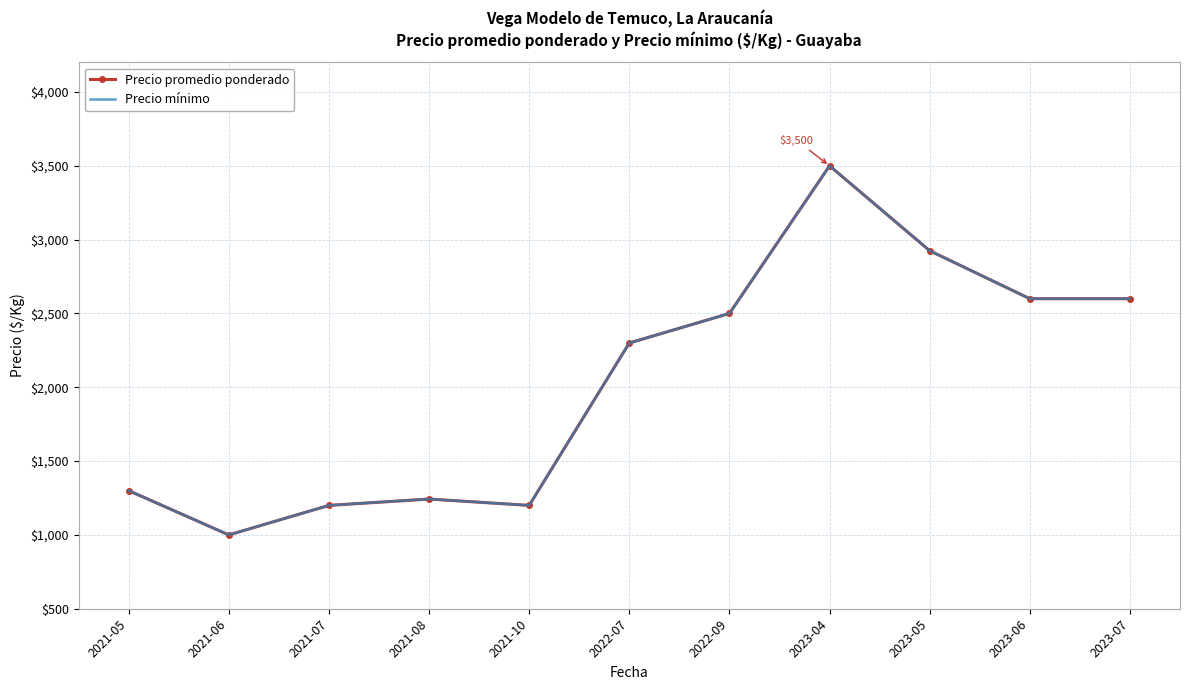

True or false: Precio promedio ponderado and Precio mínimo cross at least once.

False